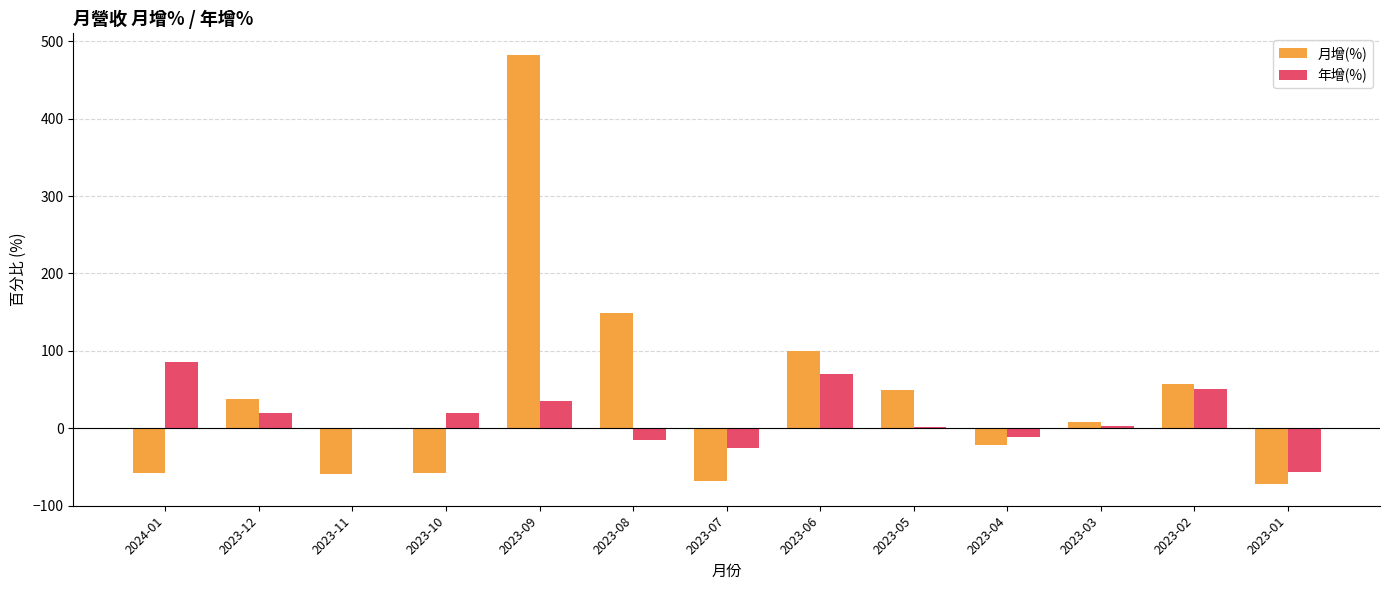

At which label is 年增(%) closest to 14?

2023-10